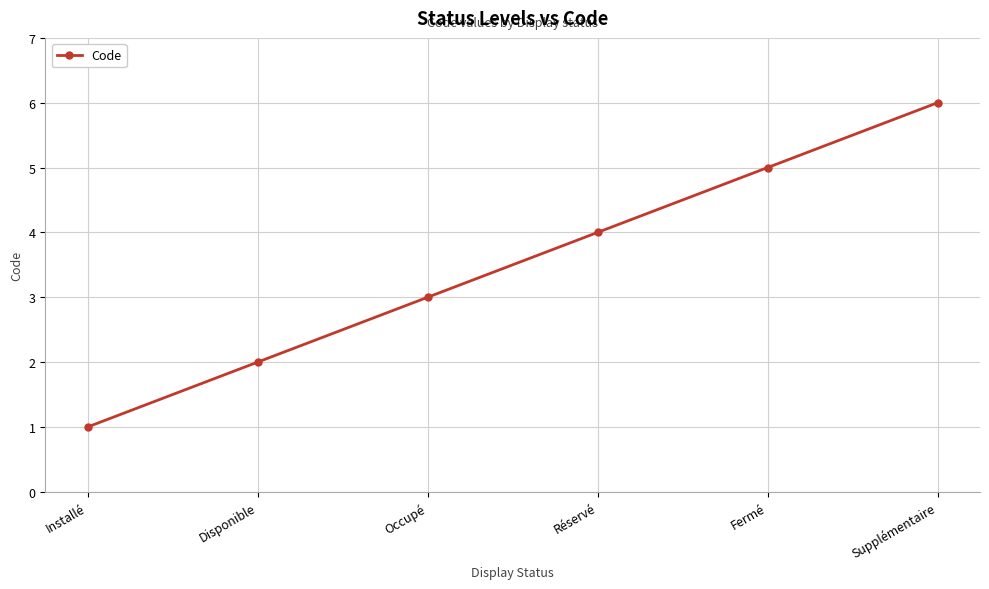

Reading right to left, transcribe all the data shown in this chart.

Supplémentaire=6	Fermé=5	Réservé=4	Occupé=3	Disponible=2	Installé=1